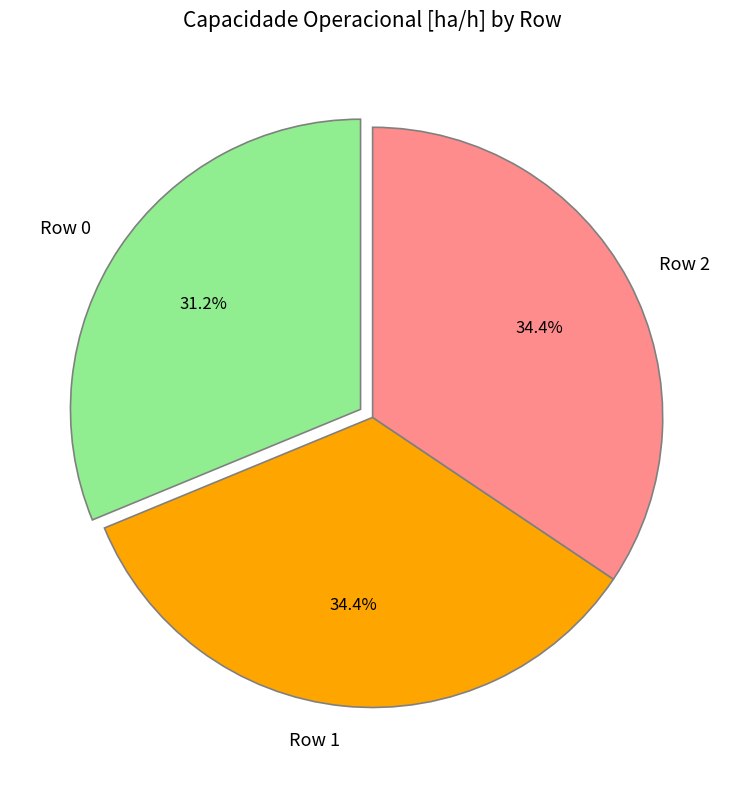

The Row 2 slice represents 34% of the pie. True or false?

True